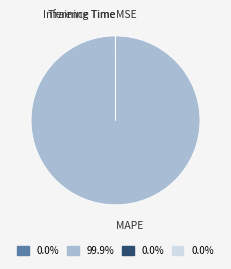

Which slice is the largest?

MAPE